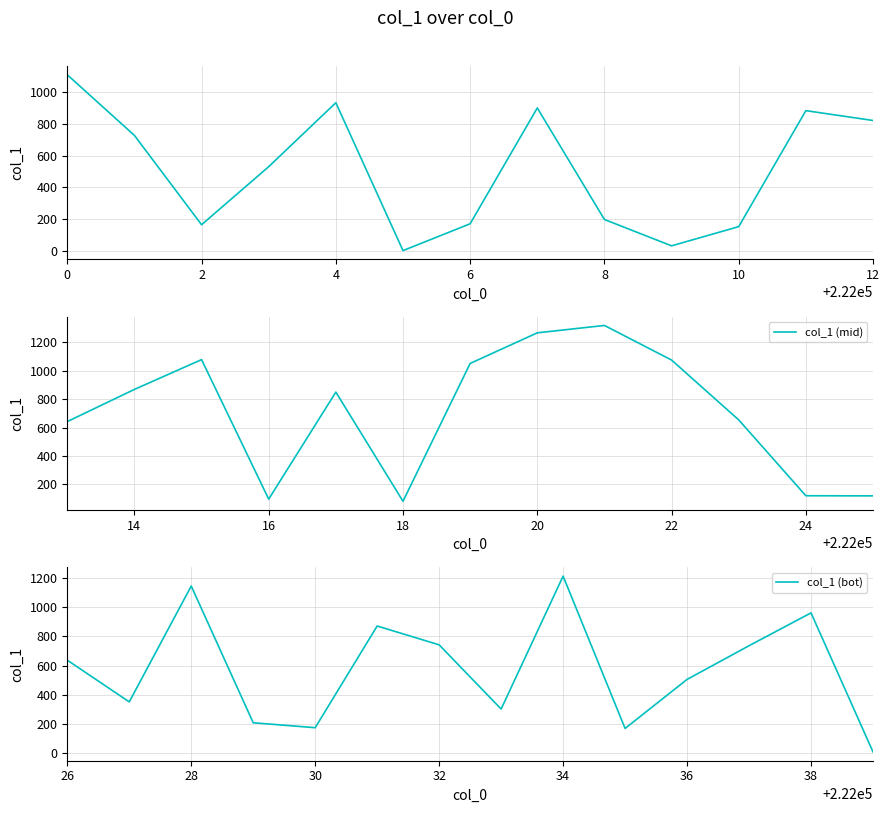

The value at 9 is 32. True or false?

True